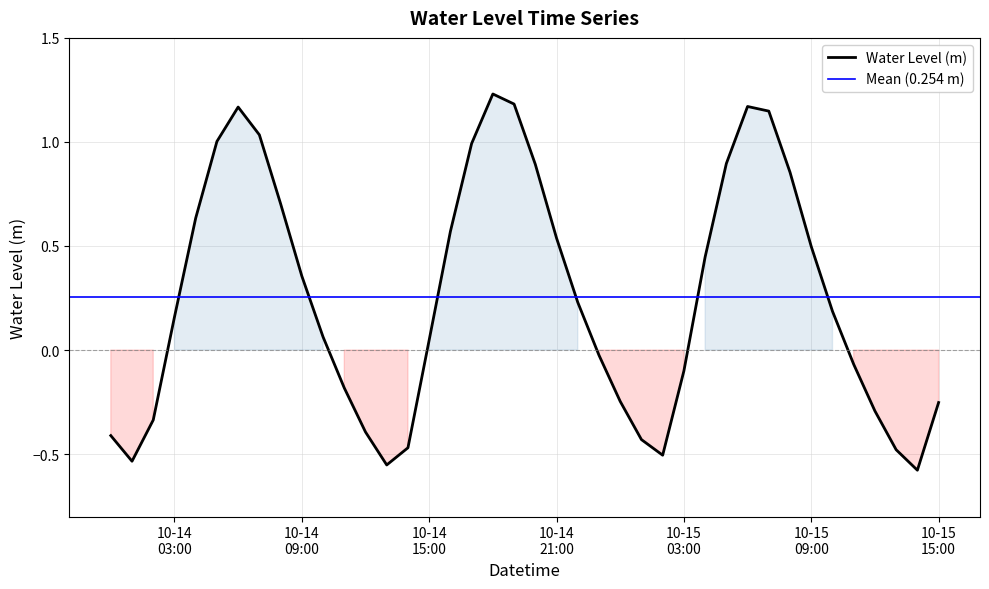

The chart shows a value of -0.0 at 2023-10-15 11:00:00. True or false?

False